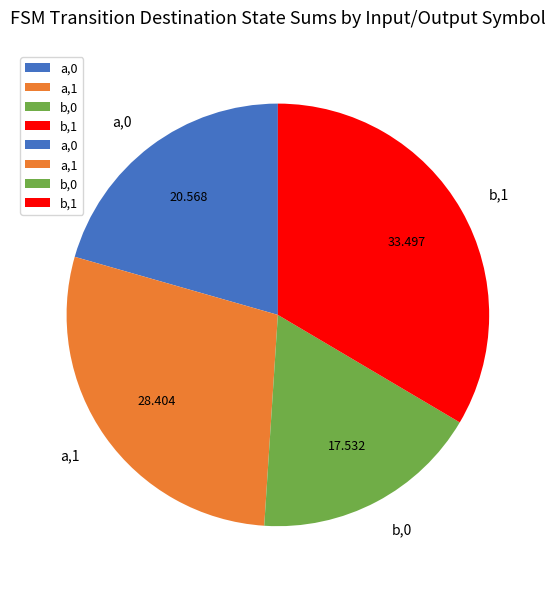

Does any single category account for the majority?

No